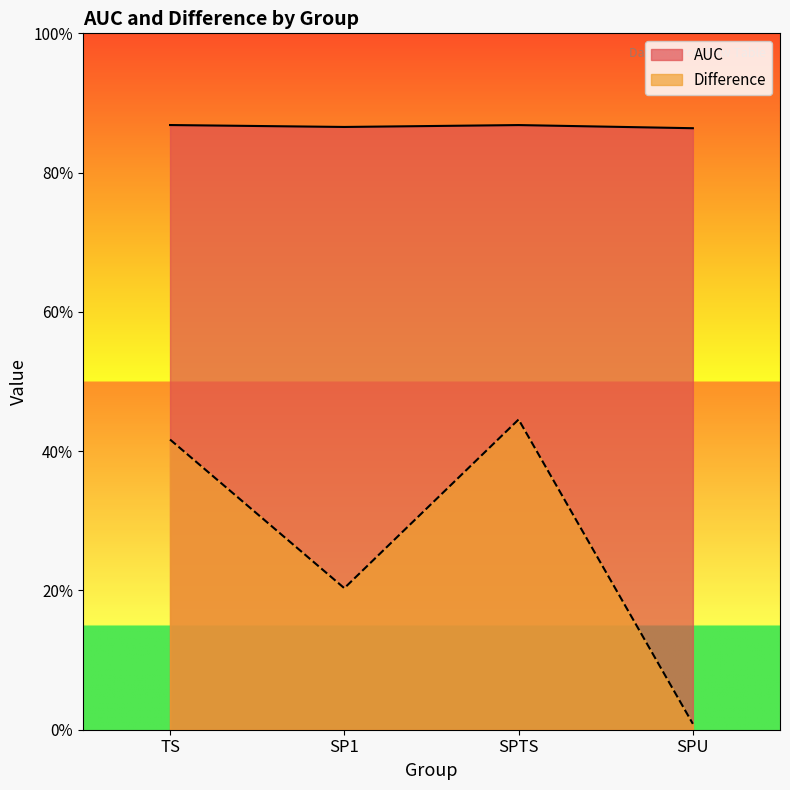

True or false: Difference and AUC intersect in this chart.

False